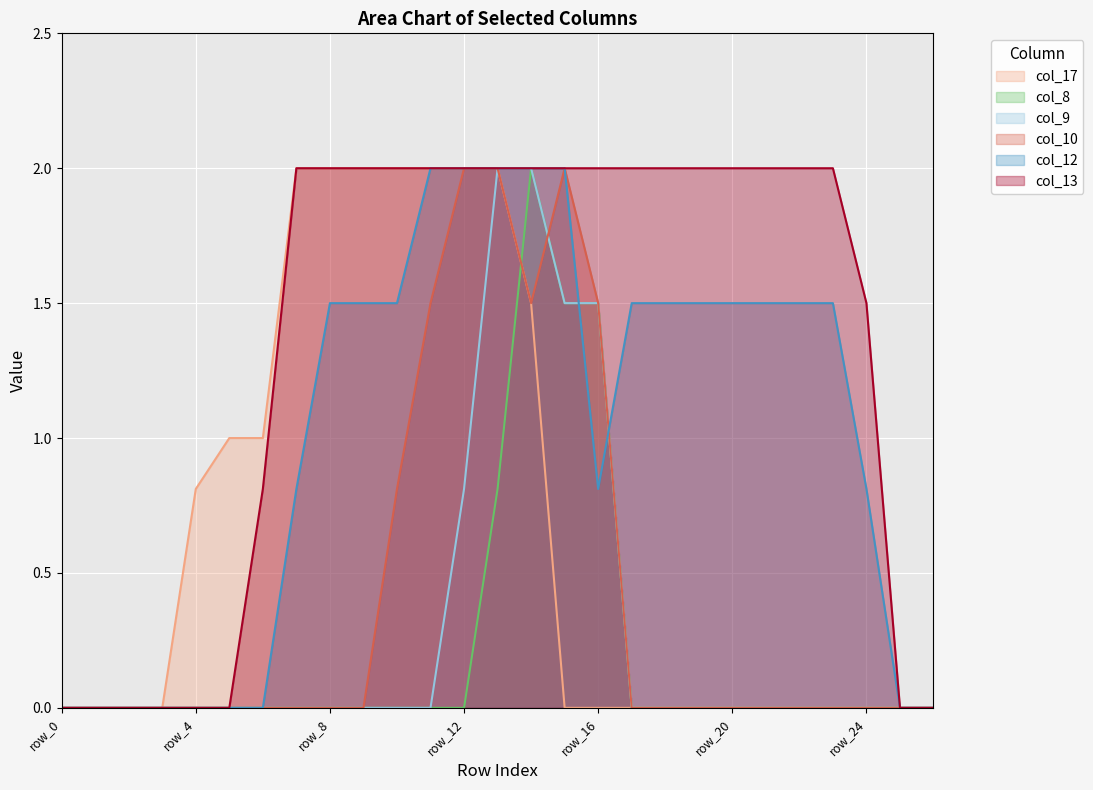

True or false: col_13 and col_10 intersect in this chart.

False